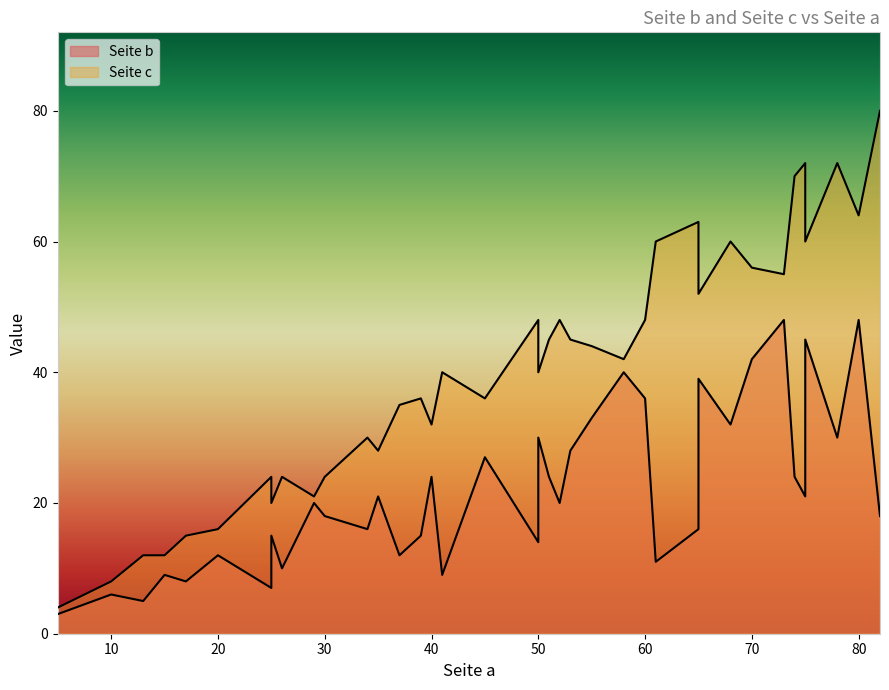

Rank the series by their maximum value, from lowest to highest.

Seite b, Seite c